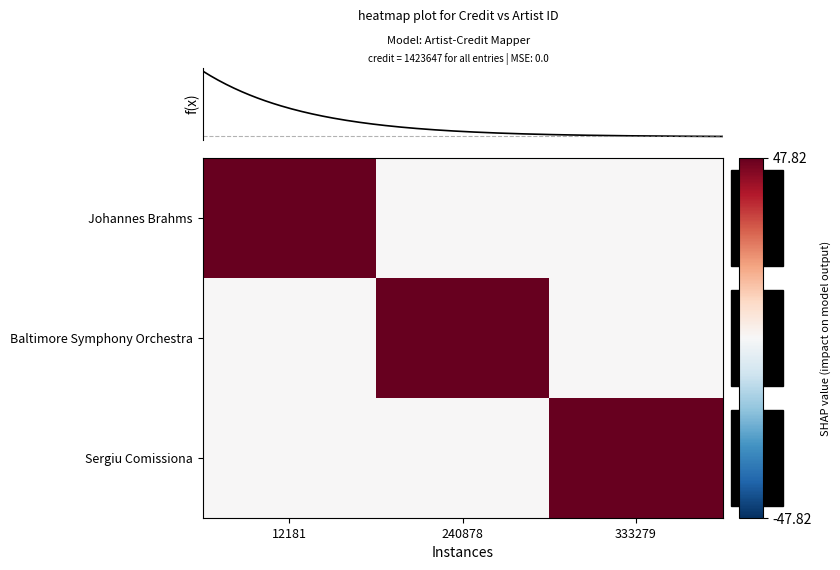

At 333279, list the series in order from smallest to largest.

Johannes Brahms, Baltimore Symphony Orchestra, Sergiu Comissiona